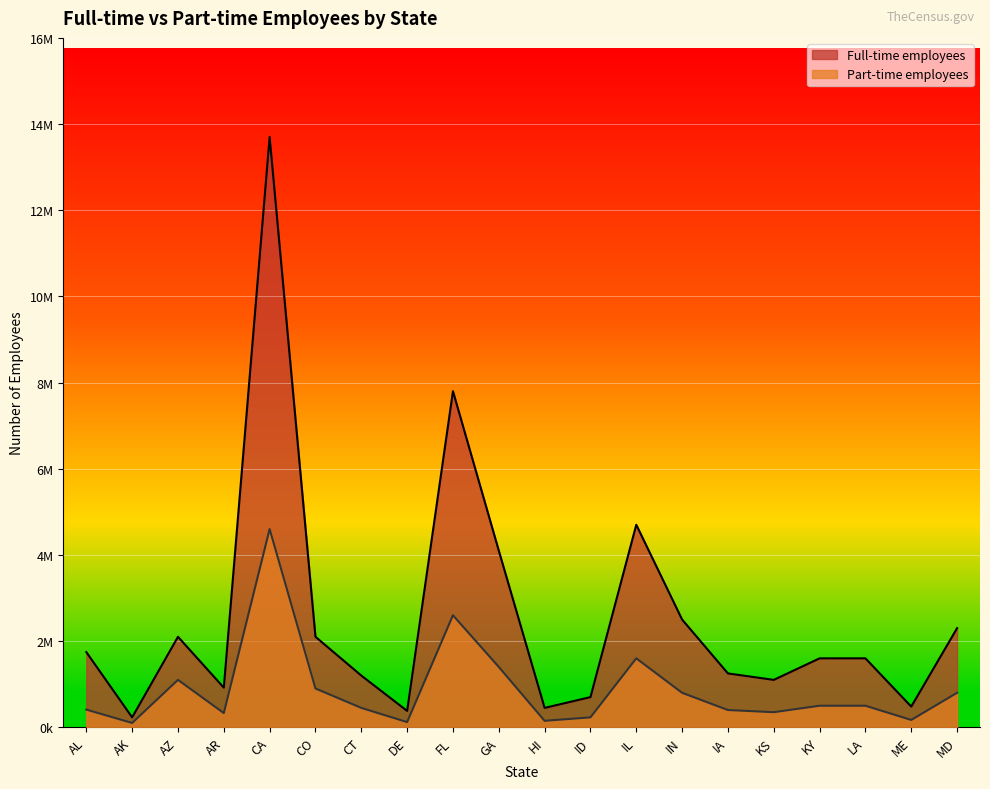

True or false: Full-time employees and Part-time employees cross at least once.

False